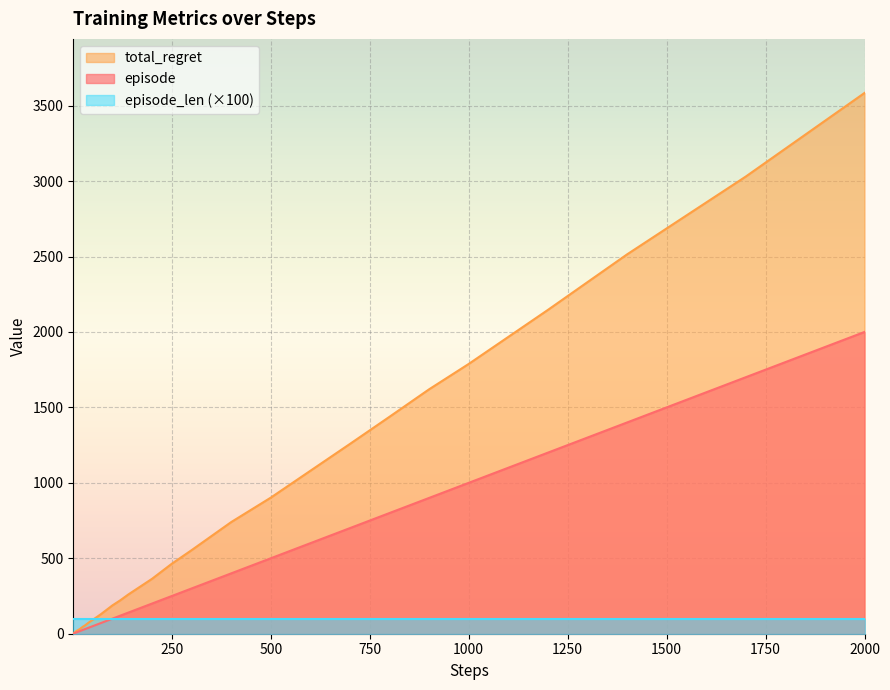

The episode_len (×100) series shows 100 at 500. True or false?

True